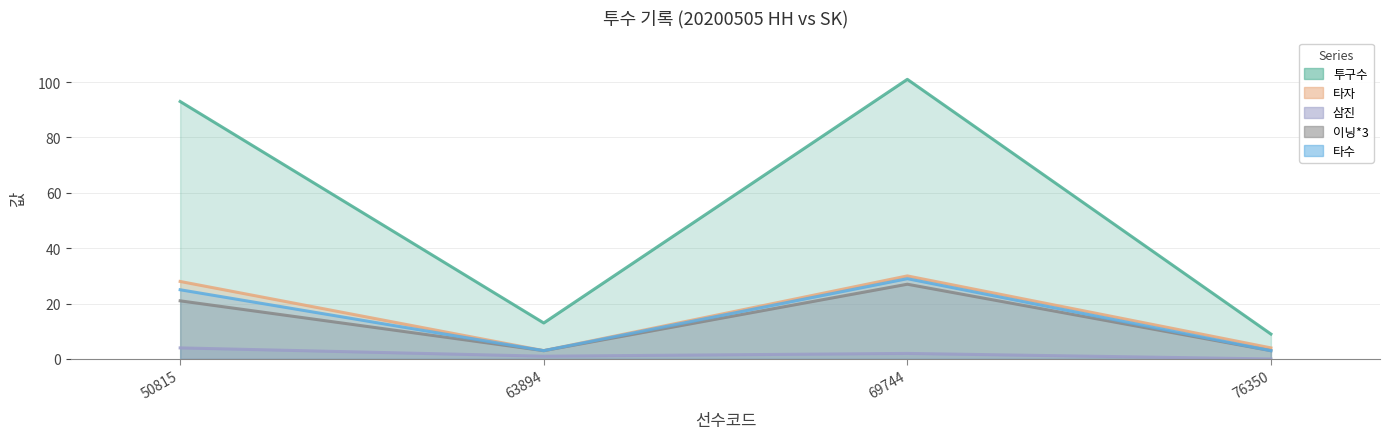

List the series in order of their peak value, lowest first.

삼진, 이닝*3, 타수, 타자, 투구수